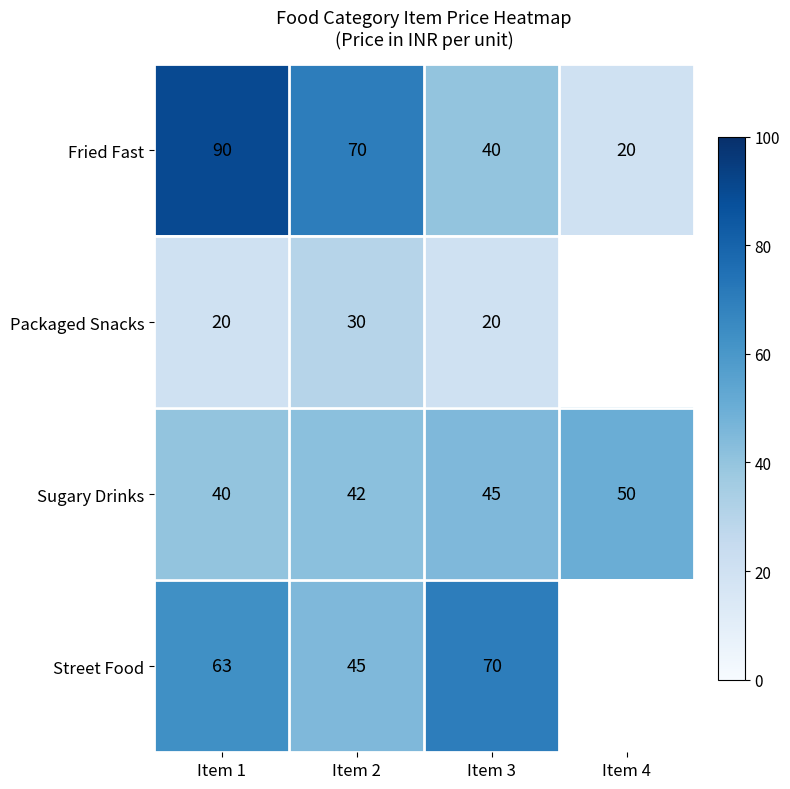

At Item 1, list the series in order from smallest to largest.

Packaged Snacks, Sugary Drinks, Street Food, Fried Fast